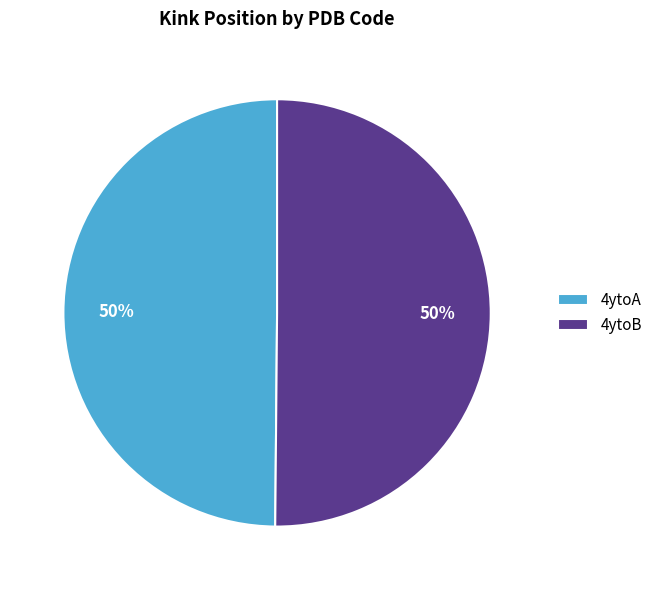

To the nearest percent, what portion does 4ytoB represent?

50%